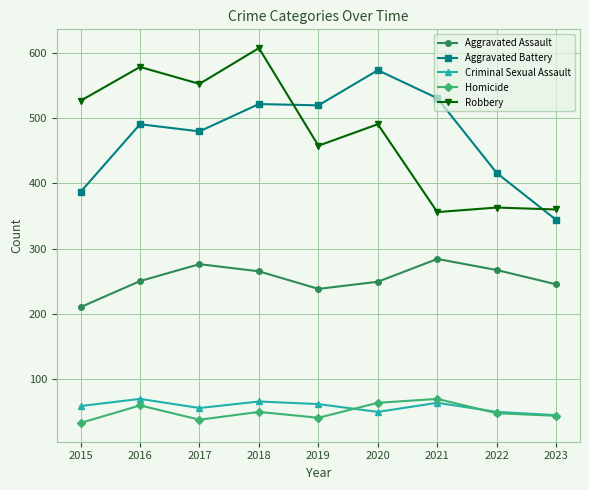

What is the average value of the Robbery series?

477